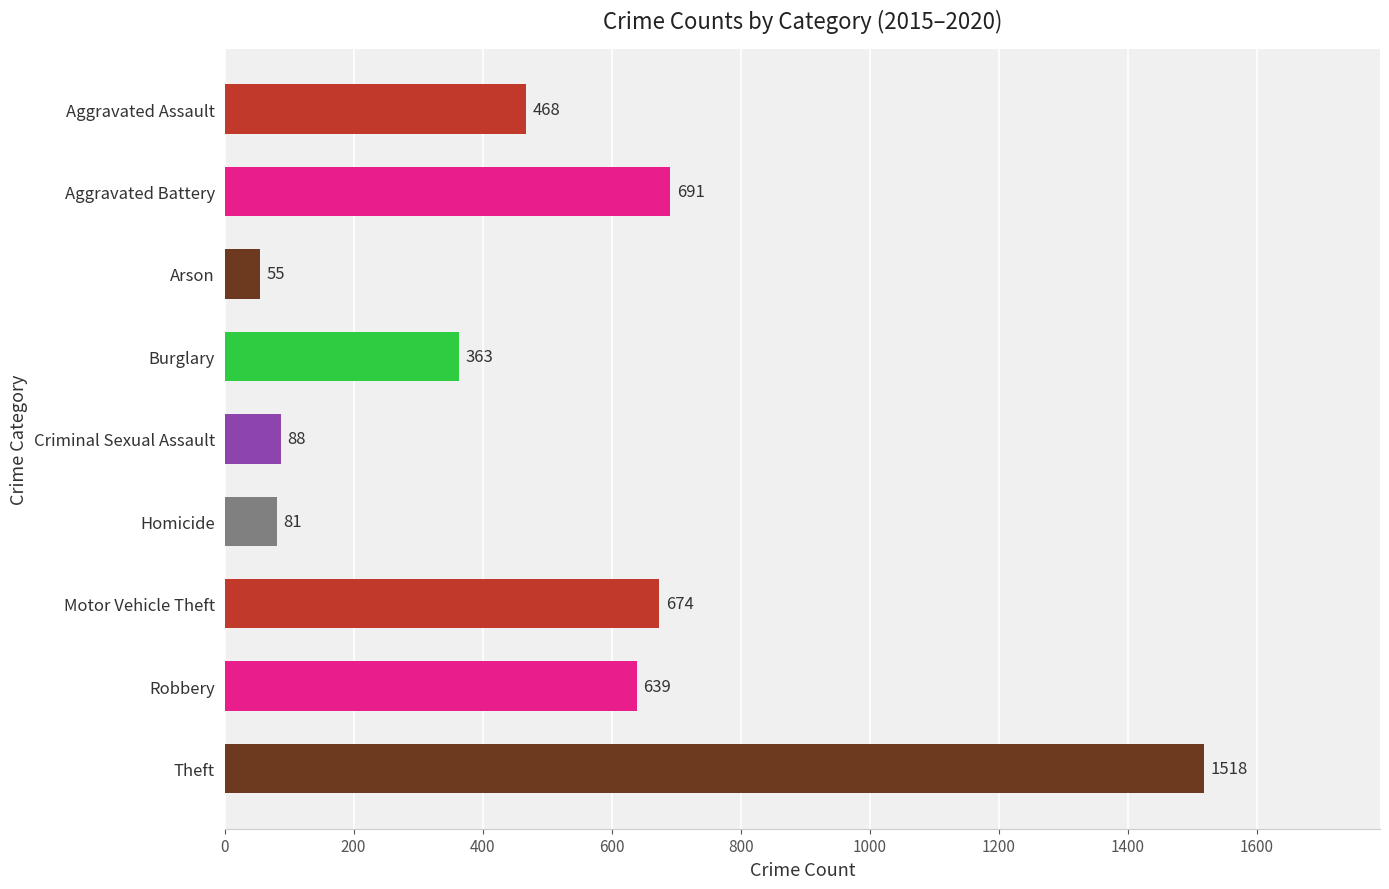

Which has a higher value, Aggravated Assault or Arson?

Aggravated Assault